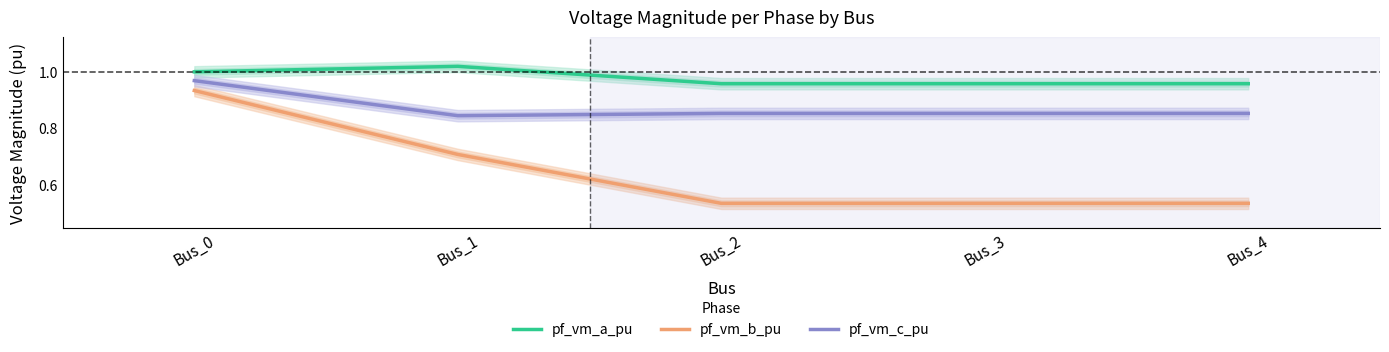

Is it true that pf_vm_b_pu equals 0.5 at Bus_2?

True